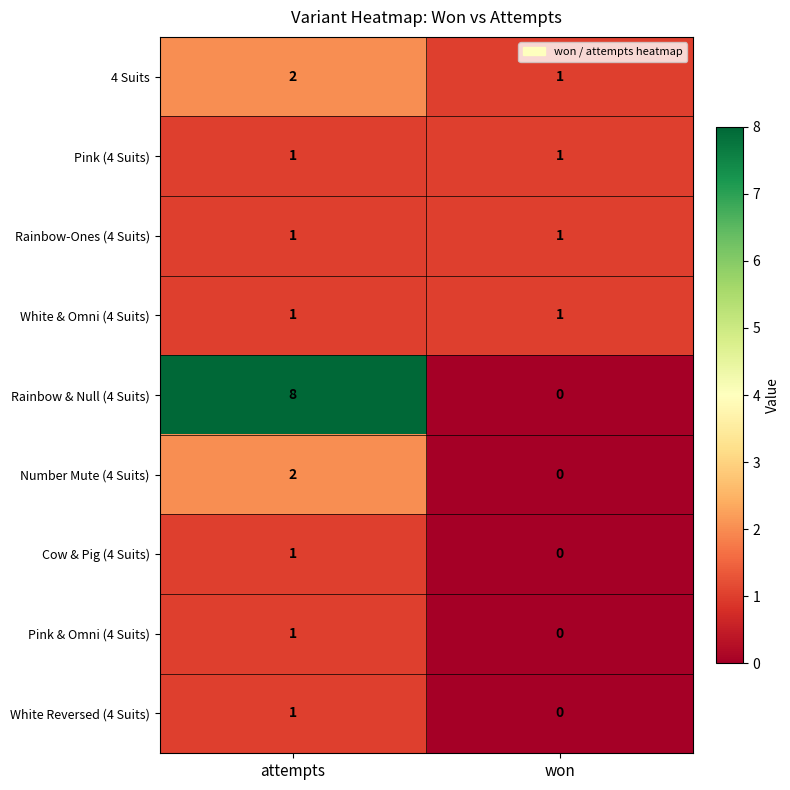

How many data points does each series have?

2